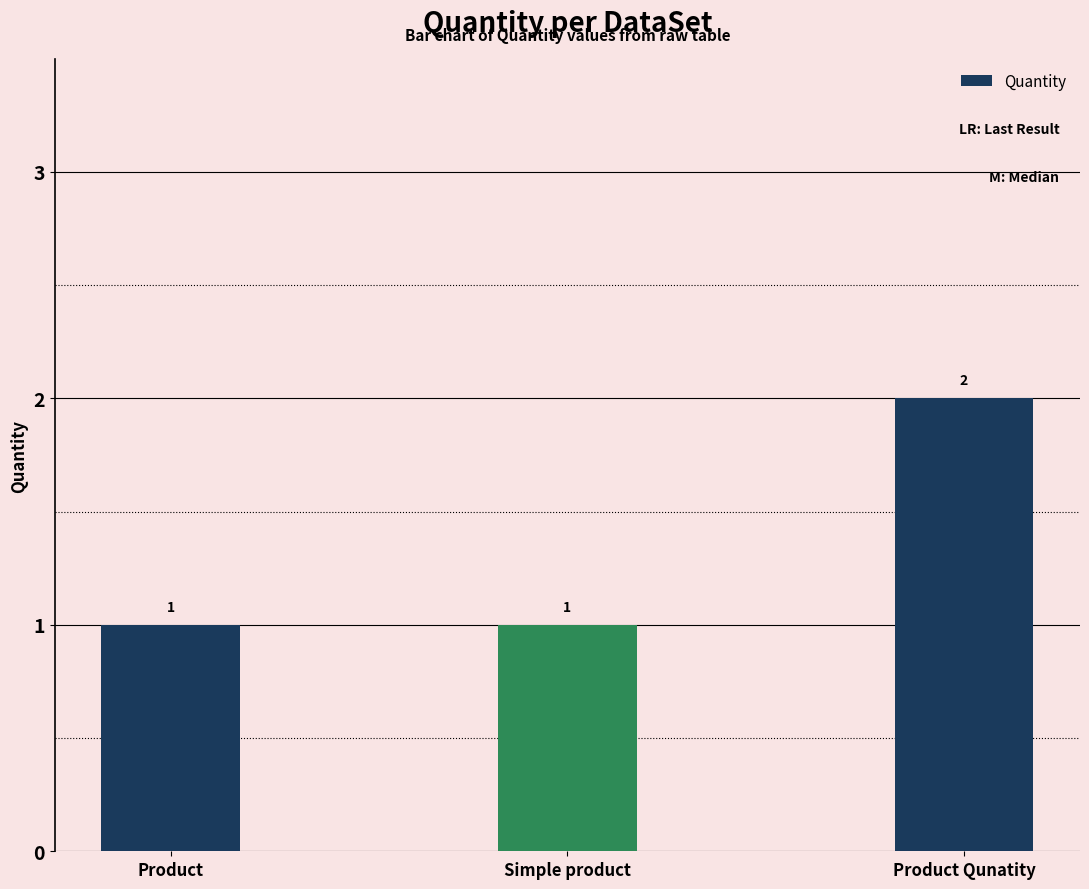

What is the value of the 3rd bar from the left?

2